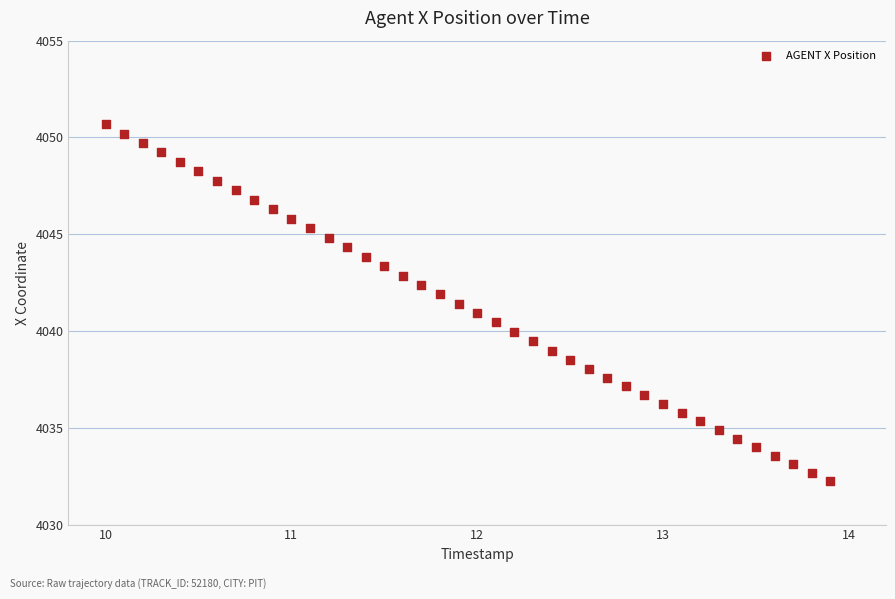

What is the range of X values (max minus min)?

3.9